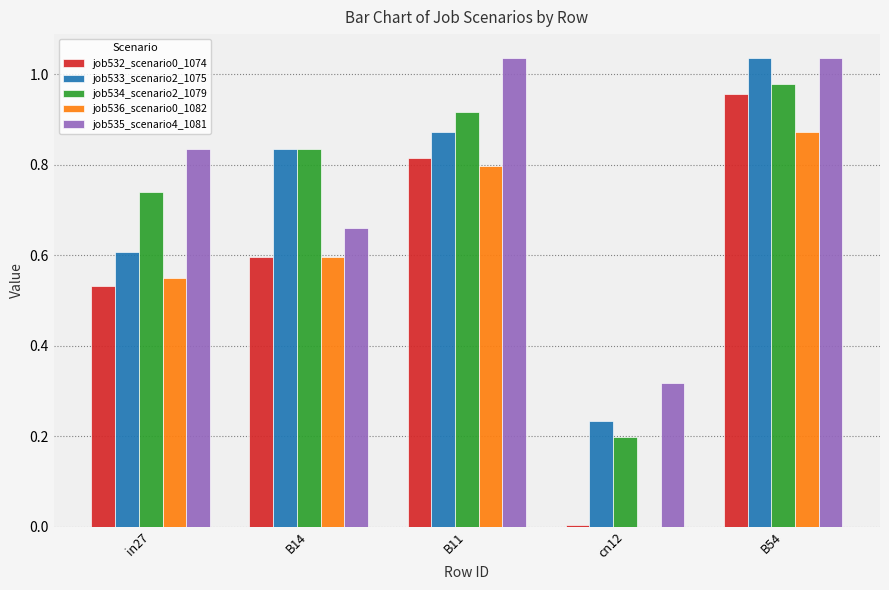

Which series has the largest total across all categories?

job535_scenario4_1081